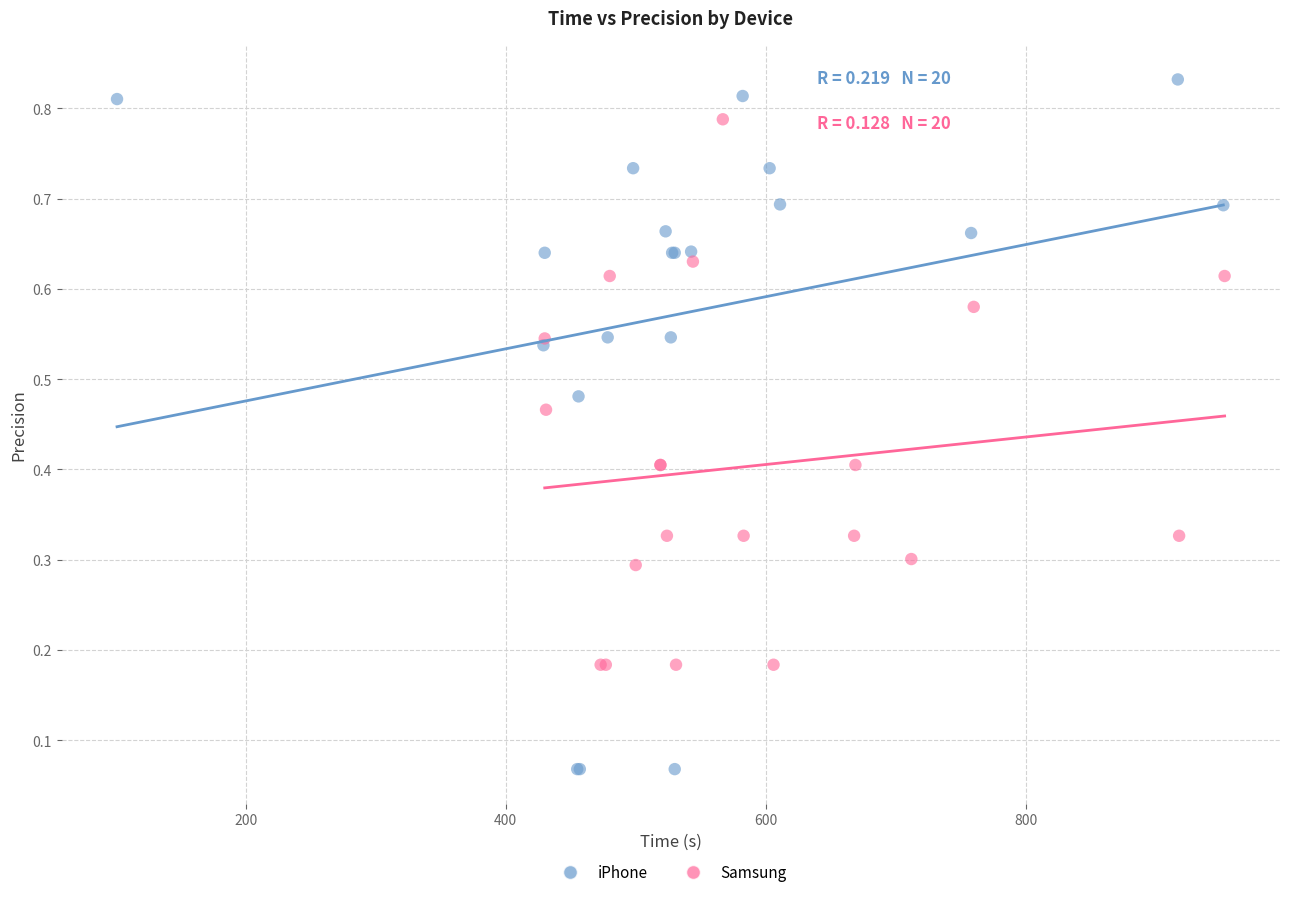

Which series contains the highest Y value?

iPhone